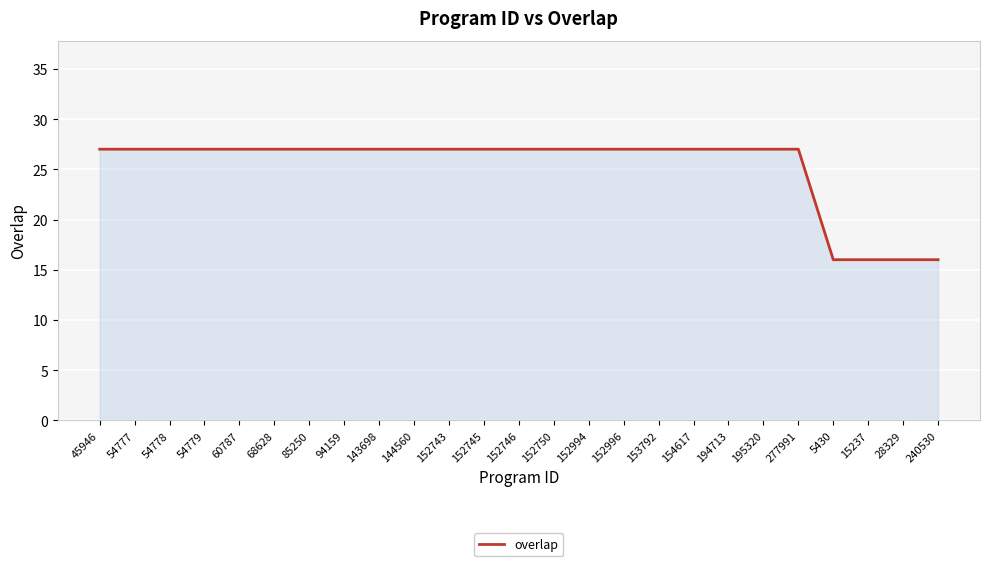

What position from the right is 240530?

1